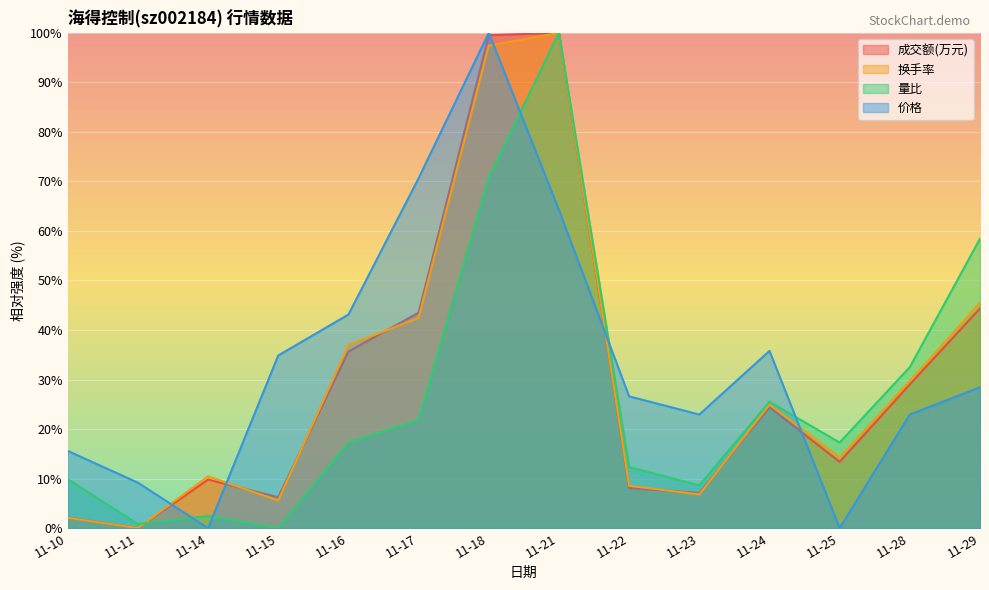

What are all the series names shown in the legend?

成交额(万元), 换手率, 量比, 价格